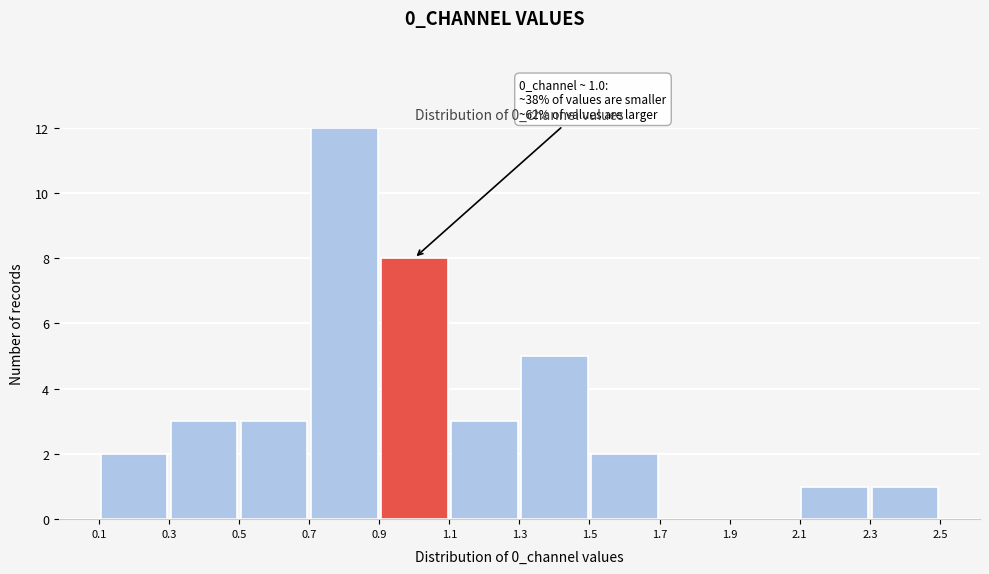

Over which range of the x-axis is the bar tallest?

0.7 to 0.9